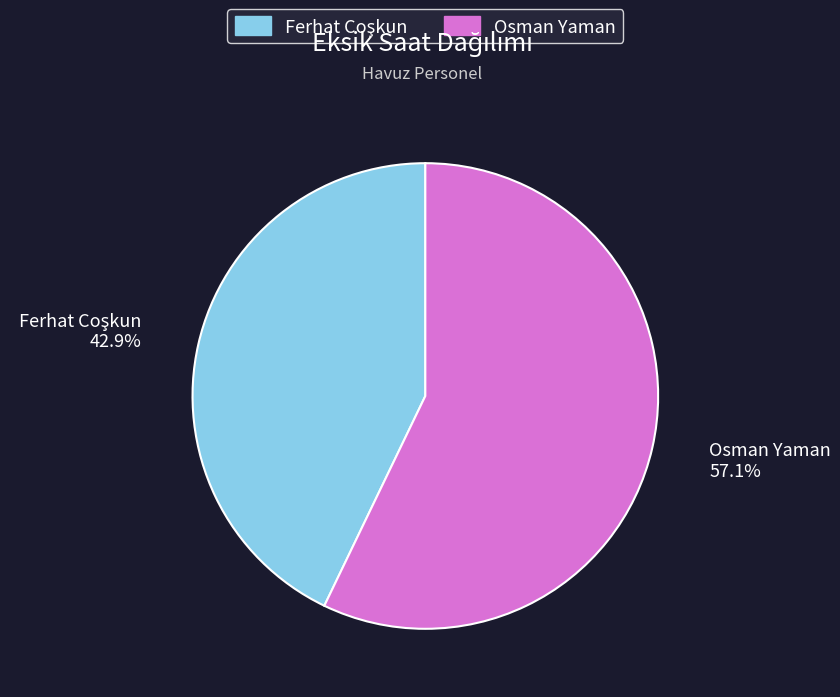

Does Osman Yaman represent more than half of the total?

Yes